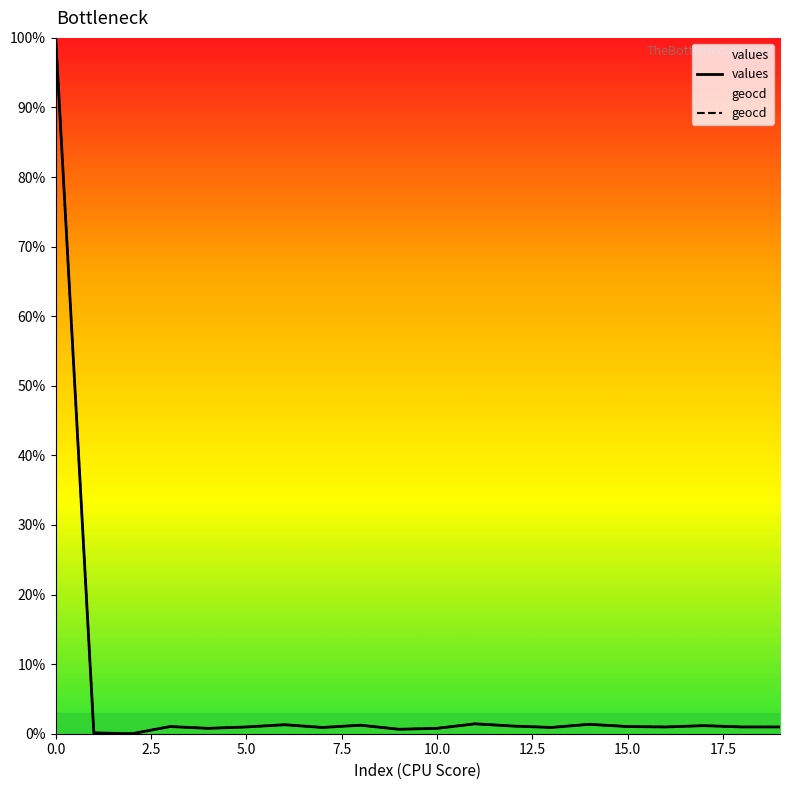

What is the difference between the maximum and minimum values in the values series?

100.0